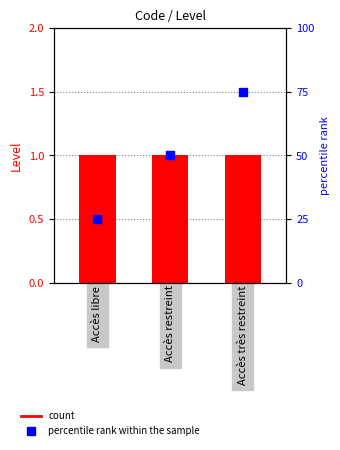

Which series contains the lowest Y value?

Level